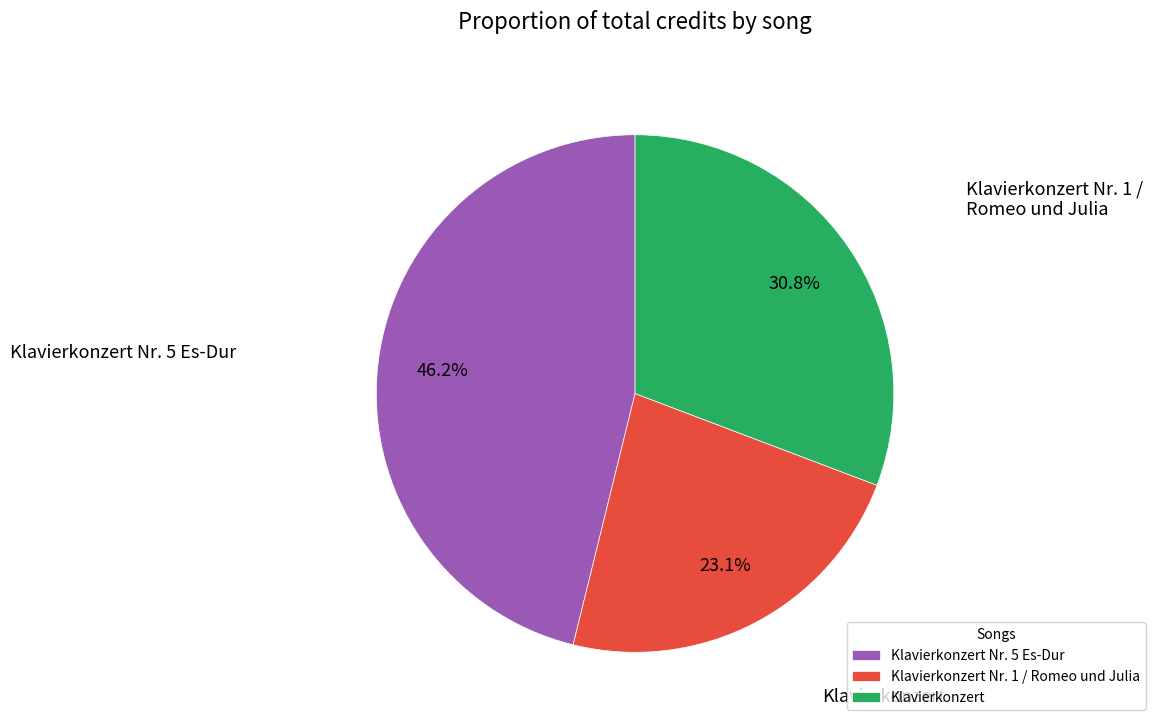

Which category has the biggest portion of the pie?

Klavierkonzert Nr. 5 Es-Dur